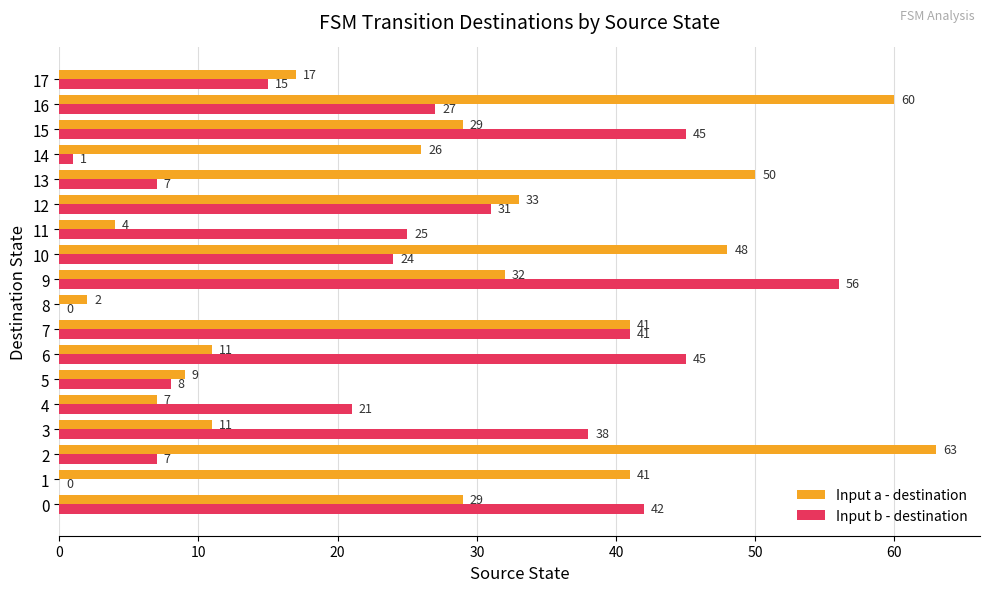

The value of Input a - destination at 16 is 93. True or false?

False